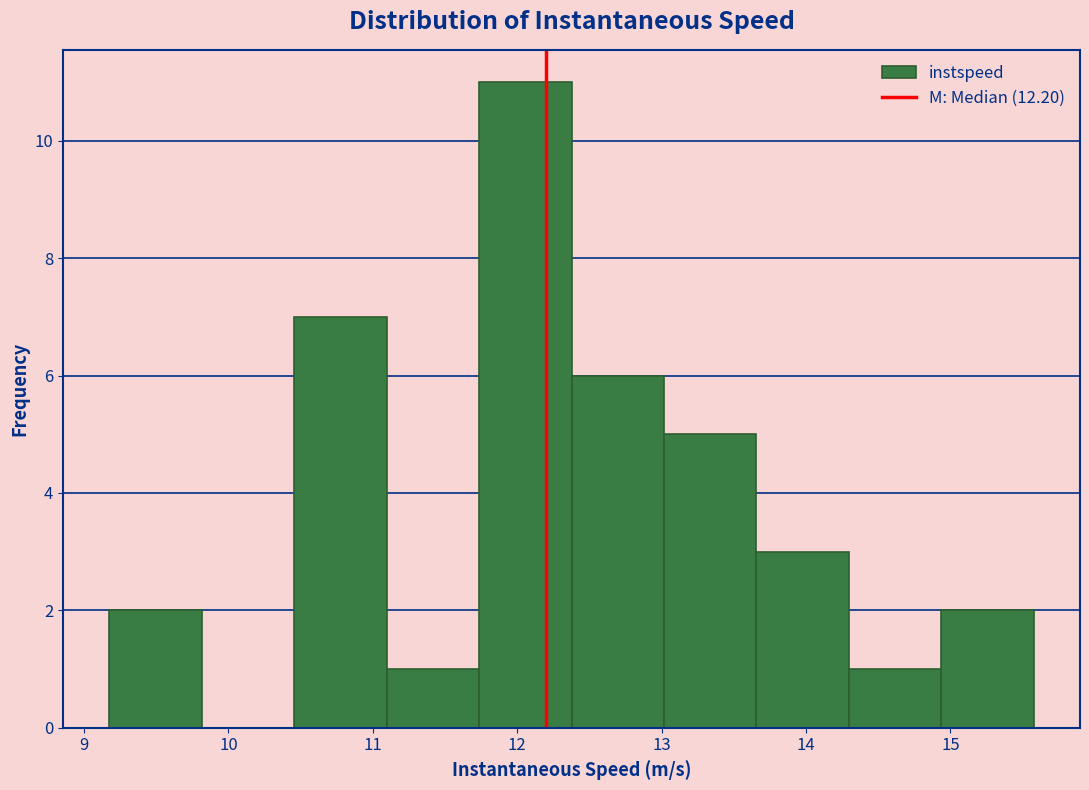

Reading left to right, transcribe this chart: for each bar, give the range it covers on the x-axis and its height. Neither the bar edges nor the heights are printed on the chart, so give them approximately, as read against the axes.

9.2 to 9.8: 2
9.8 to 10.5: 0
10.5 to 11.1: 7
11.1 to 11.7: 1
11.7 to 12.4: 11
12.4 to 13.0: 6
13.0 to 13.7: 5
13.7 to 14.3: 3
14.3 to 14.9: 1
14.9 to 15.6: 2